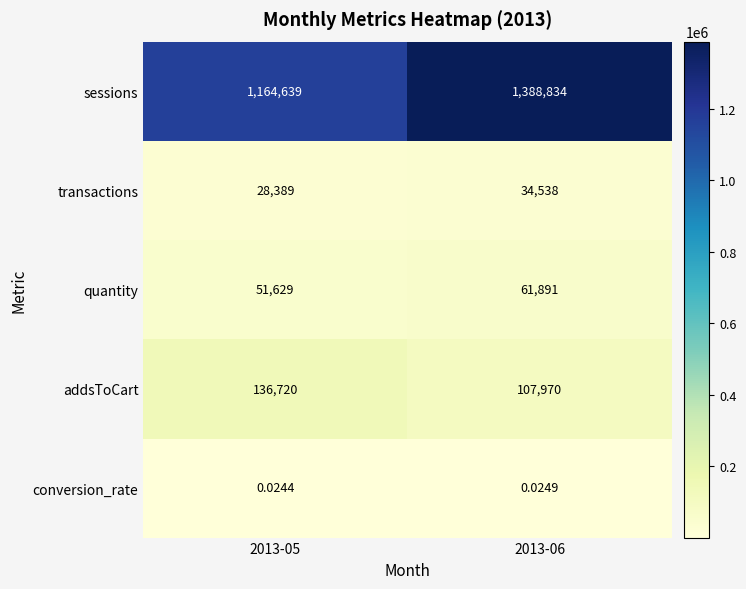

Rank the series by their maximum value, from lowest to highest.

conversion_rate, transactions, quantity, addsToCart, sessions